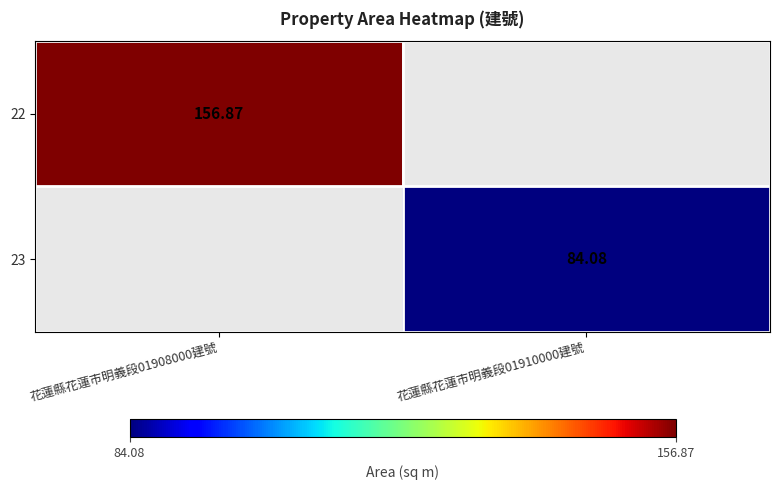

How many values in 22 are above zero?

1